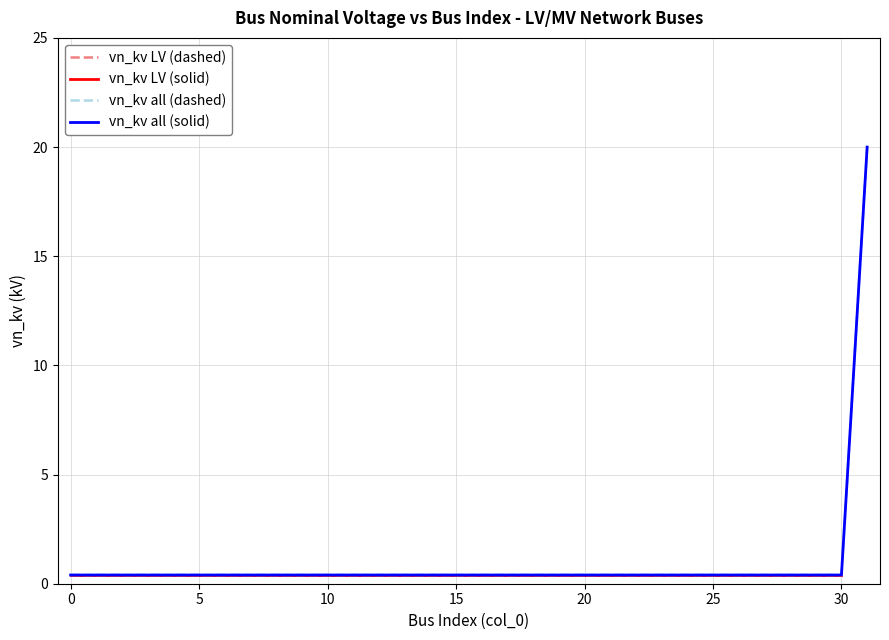

Does the chart display data point markers on the line(s)?

No